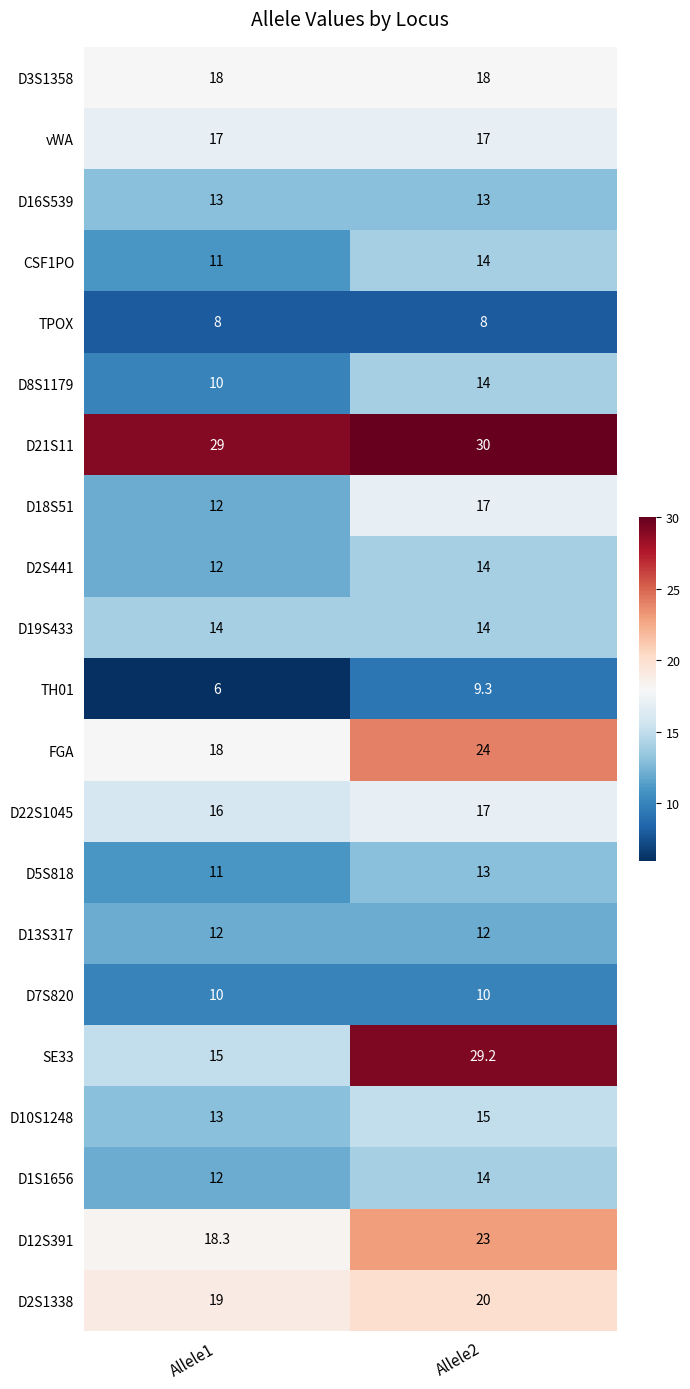

Rank the categories by D8S1179 value from lowest to highest.

Allele1, Allele2